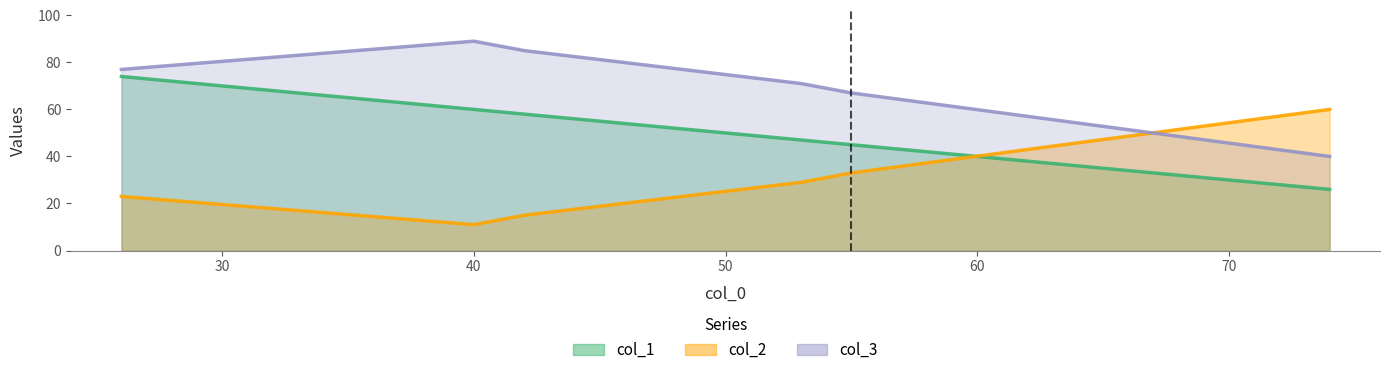

At which category is the sum across all series the highest?

26